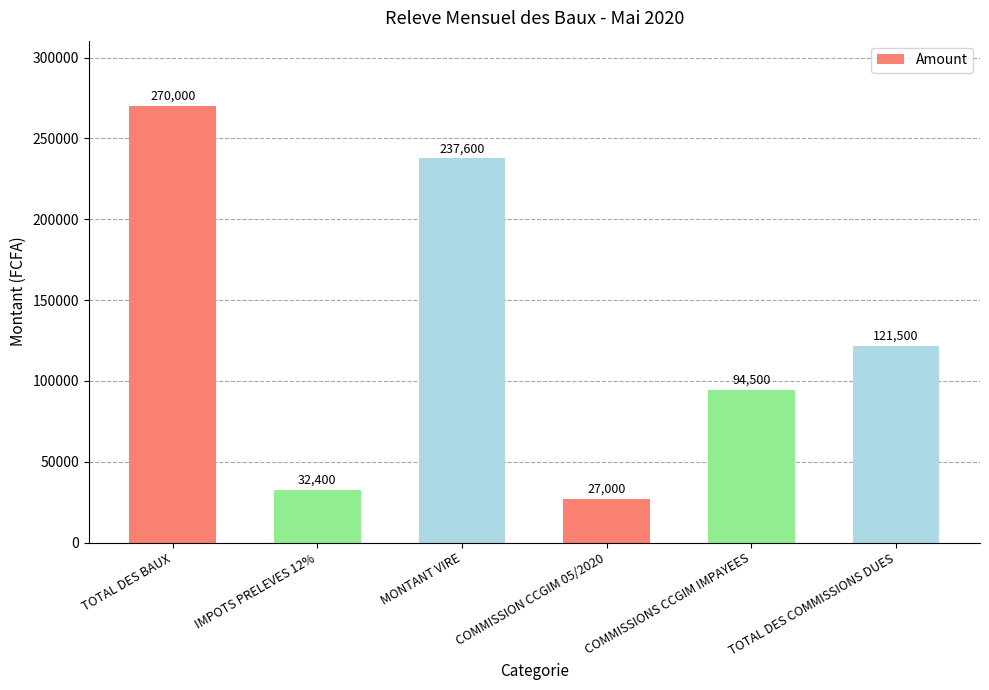

Which has a higher value, TOTAL DES COMMISSIONS DUES or MONTANT VIRE?

MONTANT VIRE